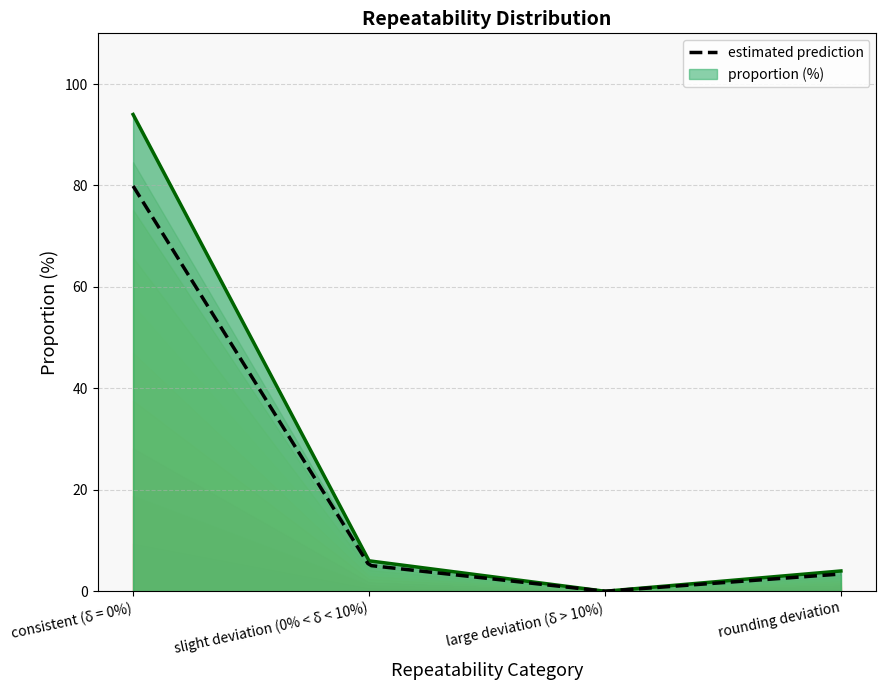

List the labels in order of value, largest first.

consistent (δ = 0%), slight deviation (0% < δ < 10%), rounding deviation, large deviation (δ > 10%)